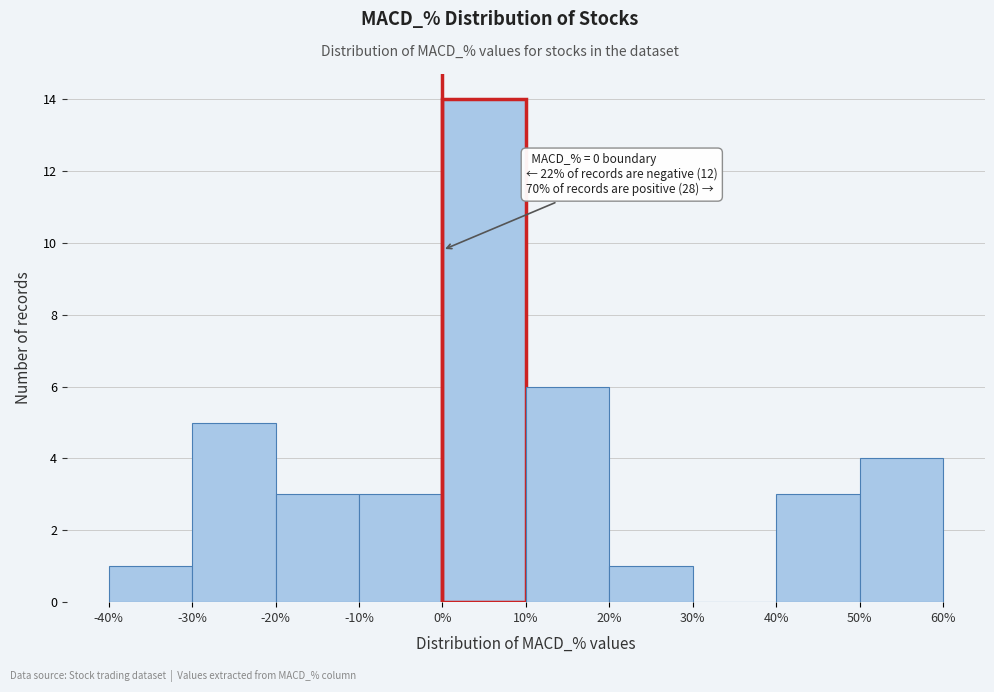

Which range on the x-axis has the tallest bar?

0% to 10%